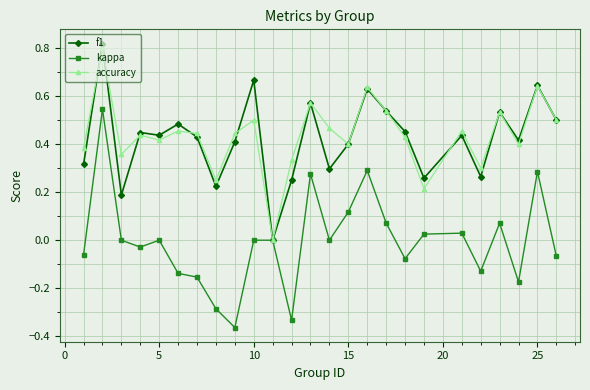

What are all the series names shown in the legend?

f1, kappa, accuracy